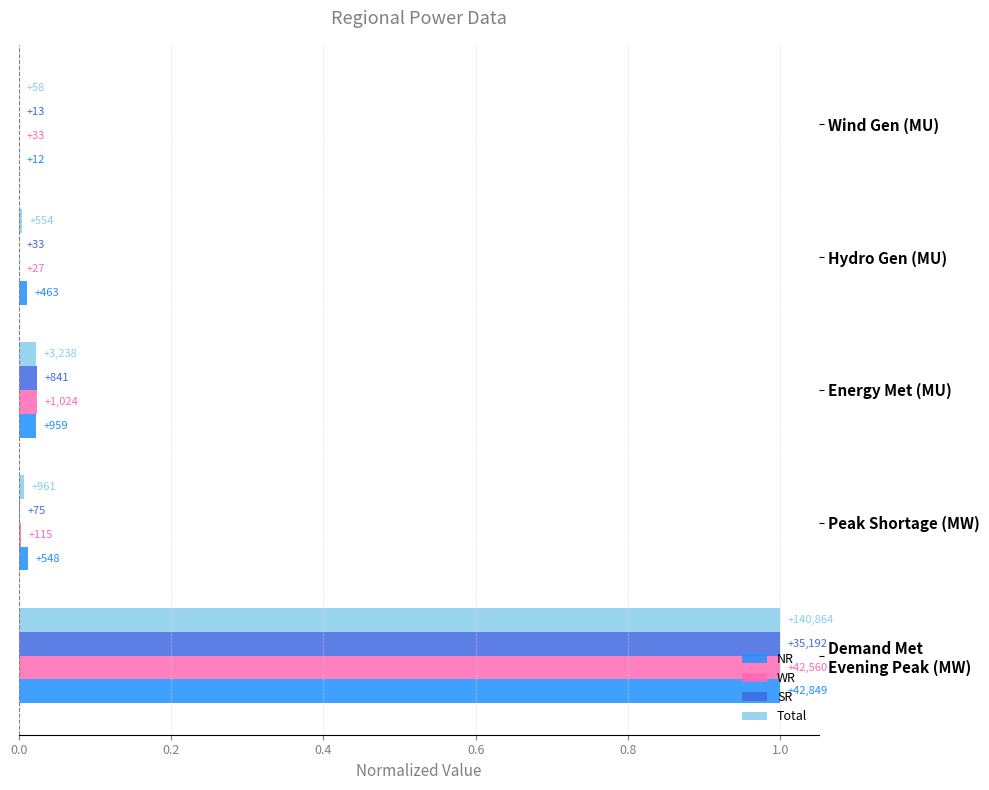

What are all the series names shown in the legend?

NR, WR, SR, Total